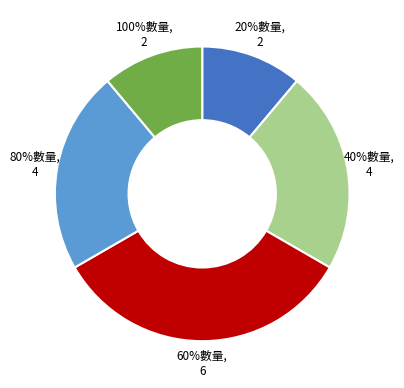

To the nearest percent, what percentage of the pie is 80%數量?

22%